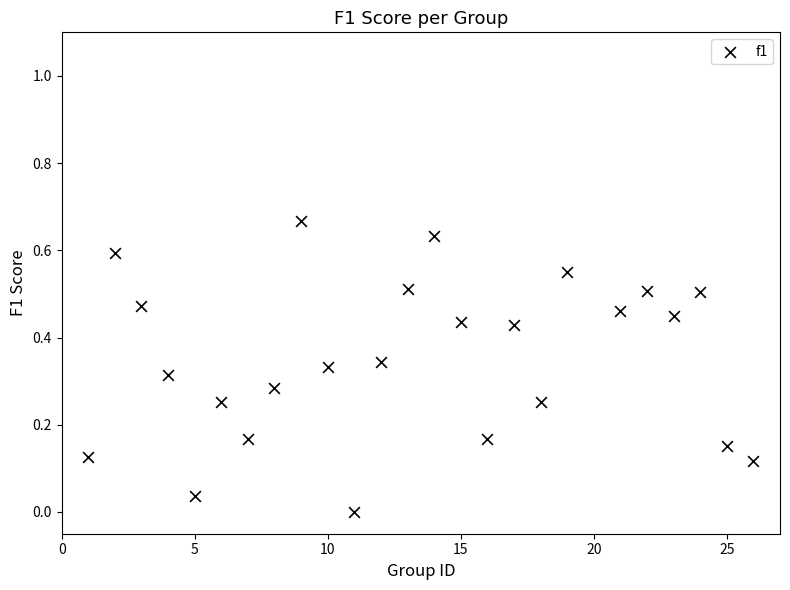

What is the range of X values (max minus min)?

25.0